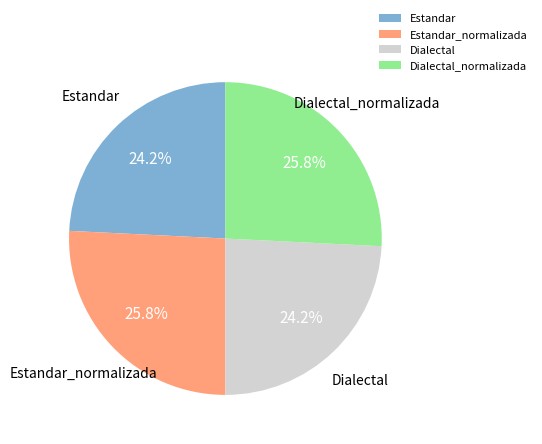

Which has a higher value, Dialectal or Dialectal_normalizada?

Dialectal_normalizada